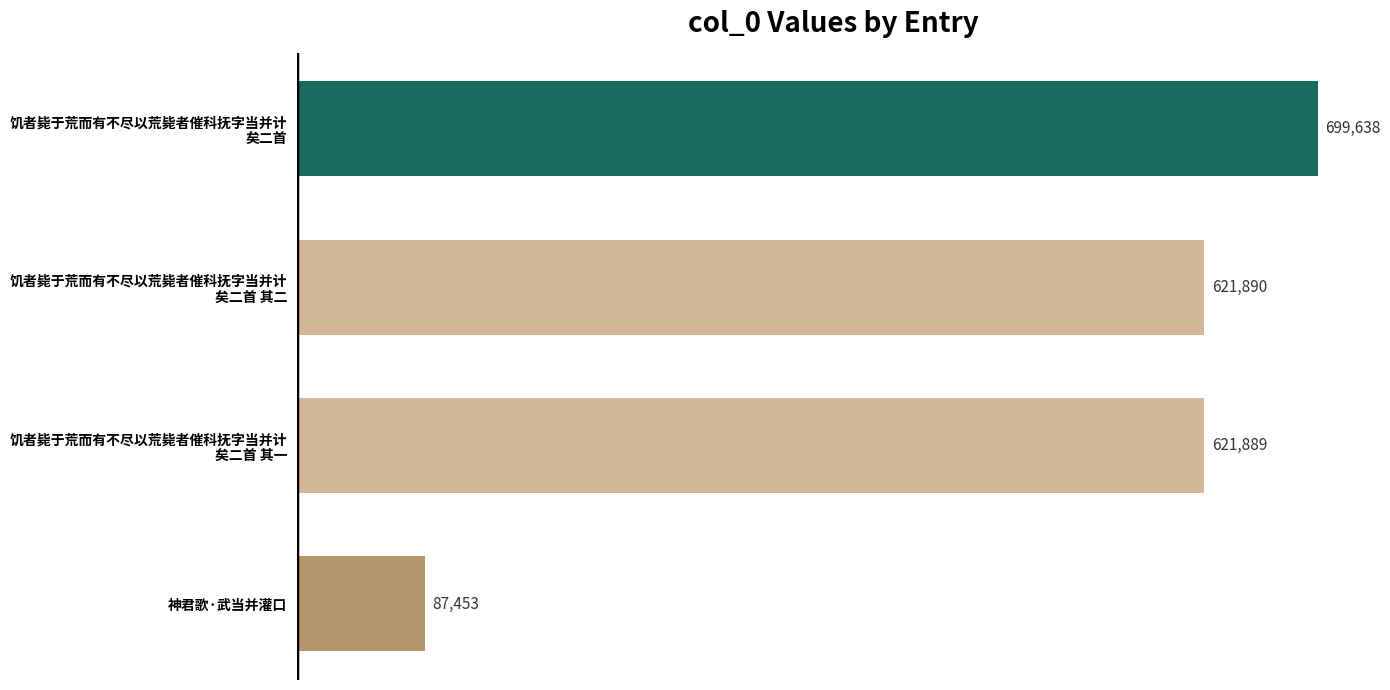

What is the difference between the maximum and minimum values?

612185